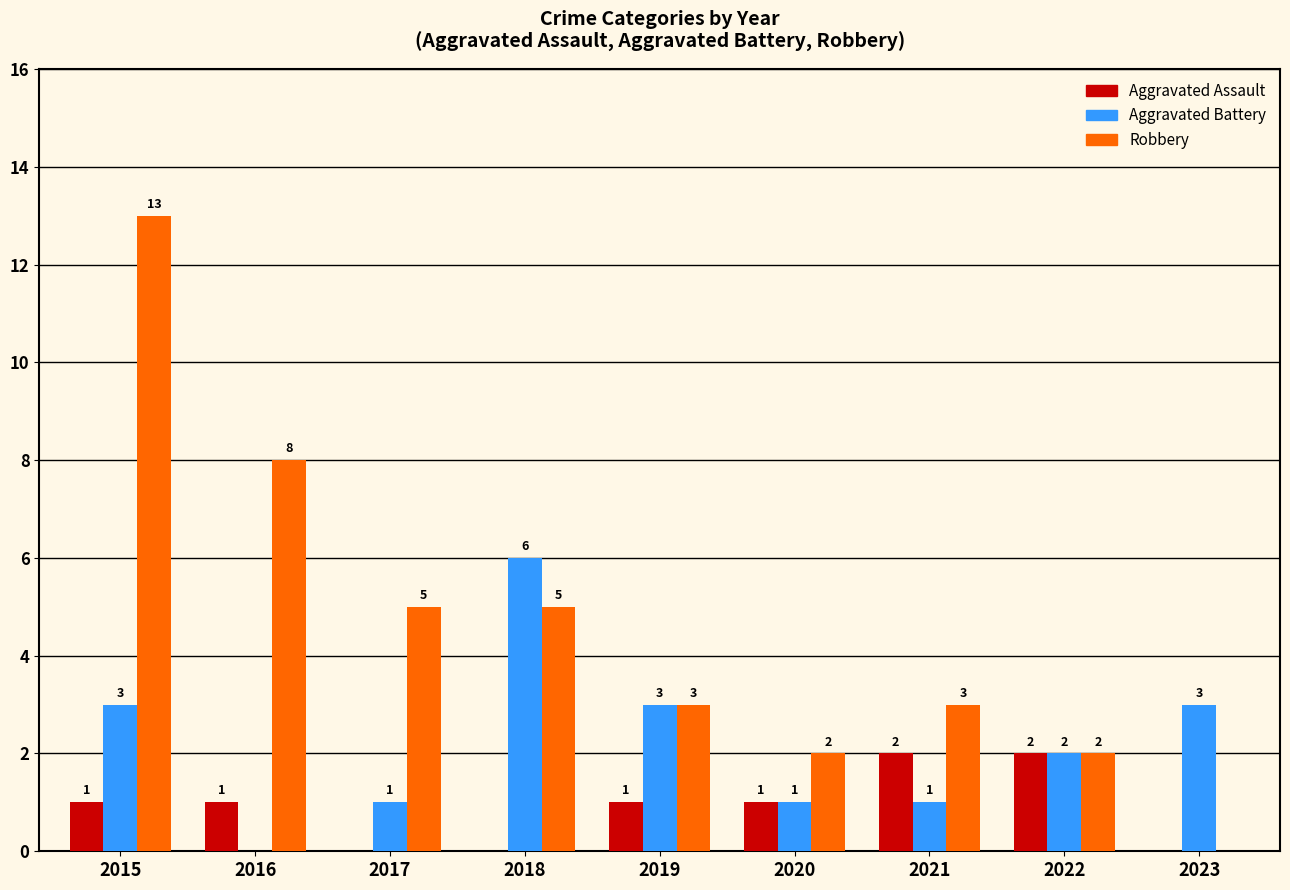

What is the total value across all series at 2022?

6